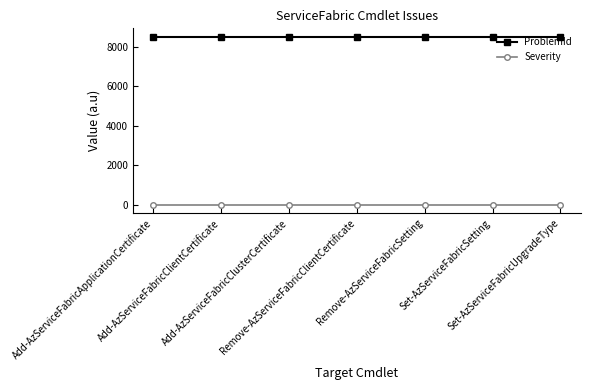

What is the maximum value shown in the chart?

8510